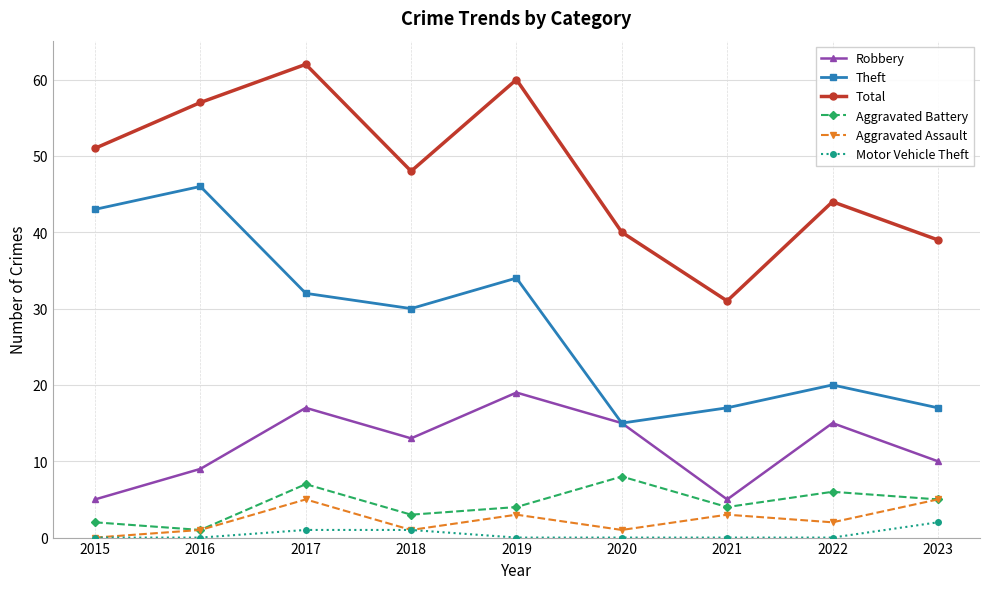

List the series in order of their peak value, highest first.

Total, Theft, Robbery, Aggravated Battery, Aggravated Assault, Motor Vehicle Theft